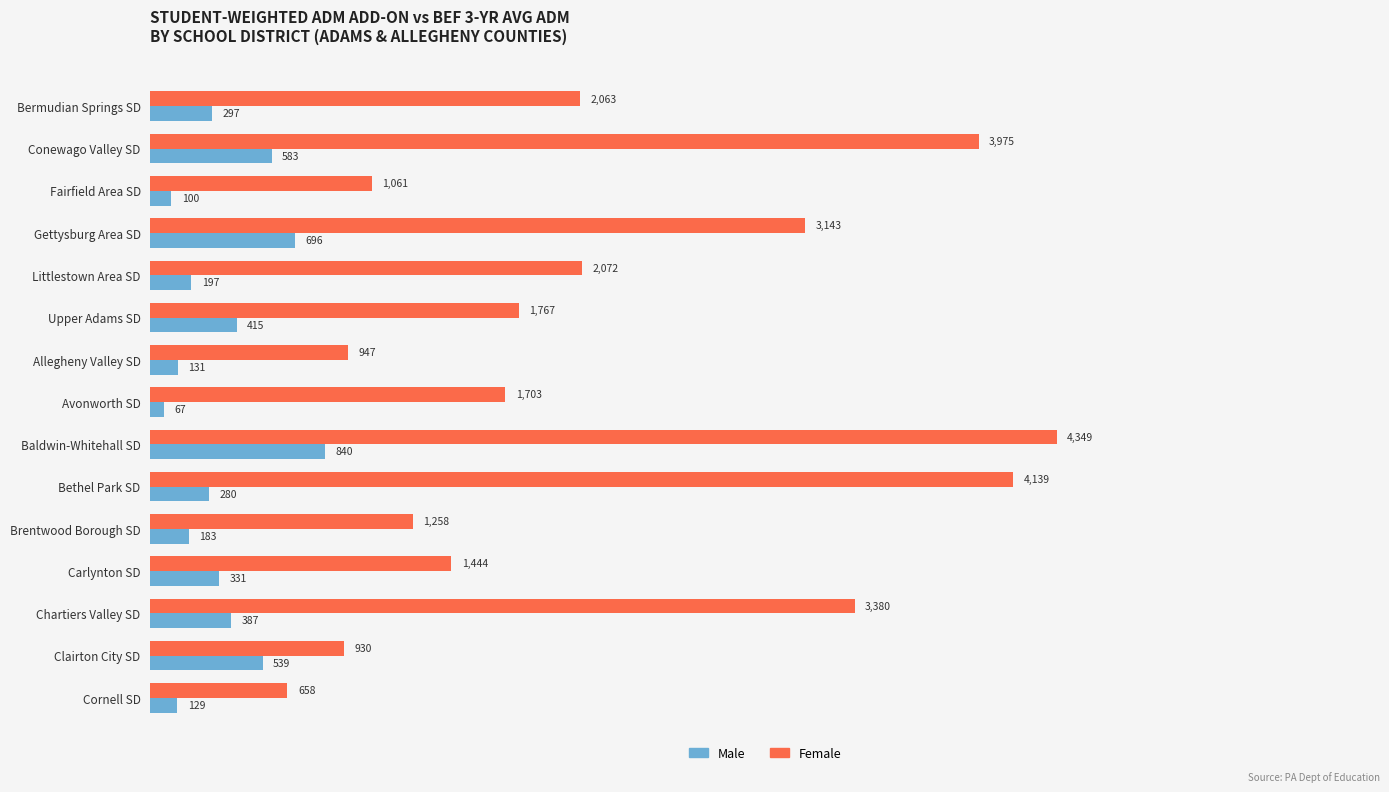

Which series has the largest total across all categories?

Female